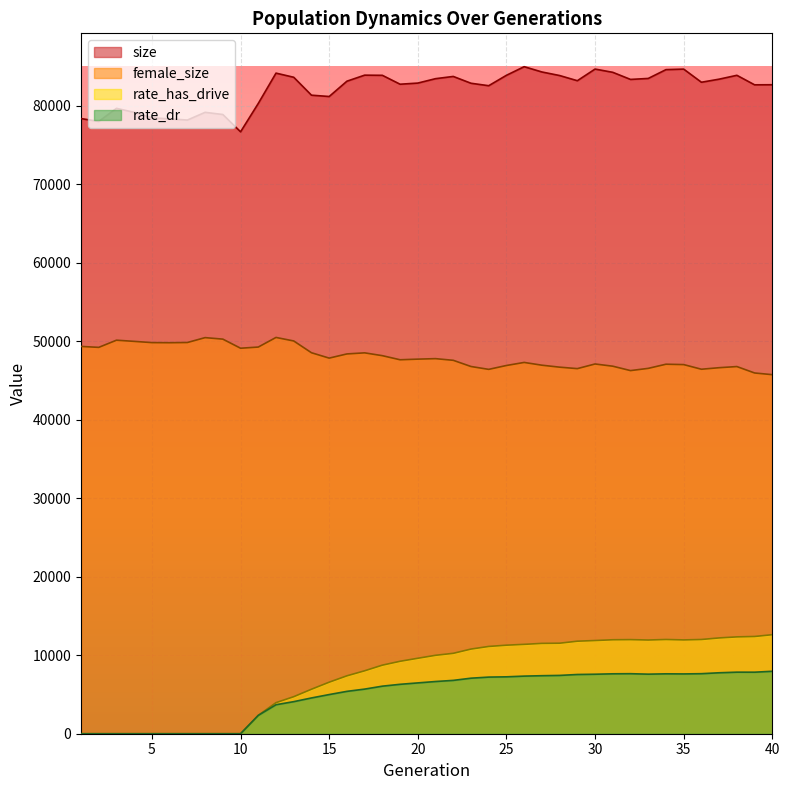

The value of female_size at 35 is 47014.0. True or false?

True